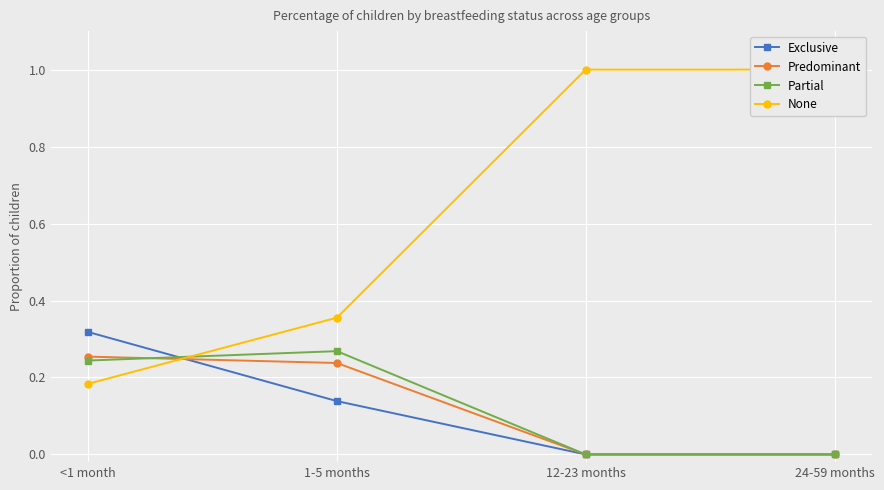

How many lines are shown in the chart?

4